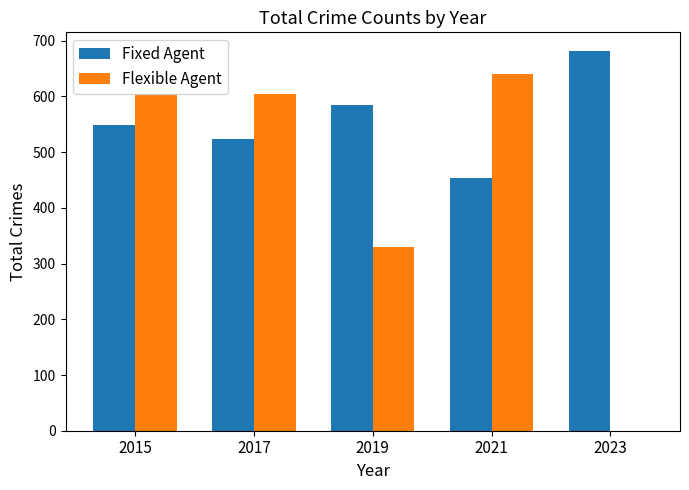

What are all the series names shown in the legend?

Fixed Agent, Flexible Agent